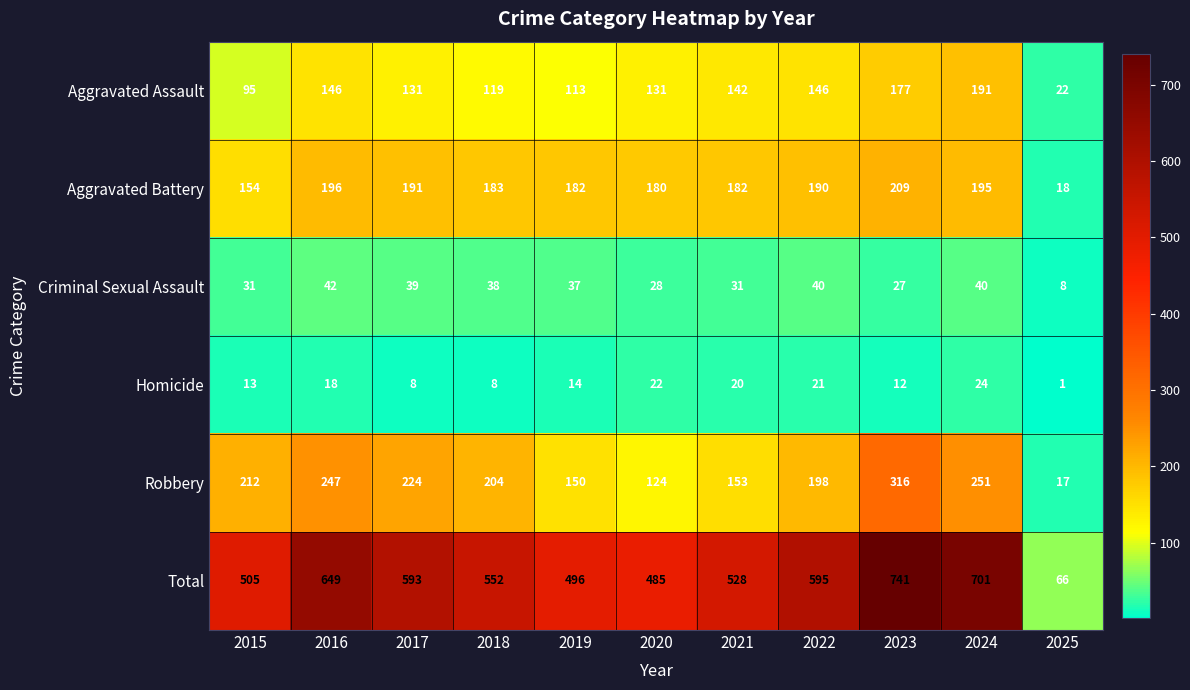

What is the spread (max minus min) of values at 2022?

574